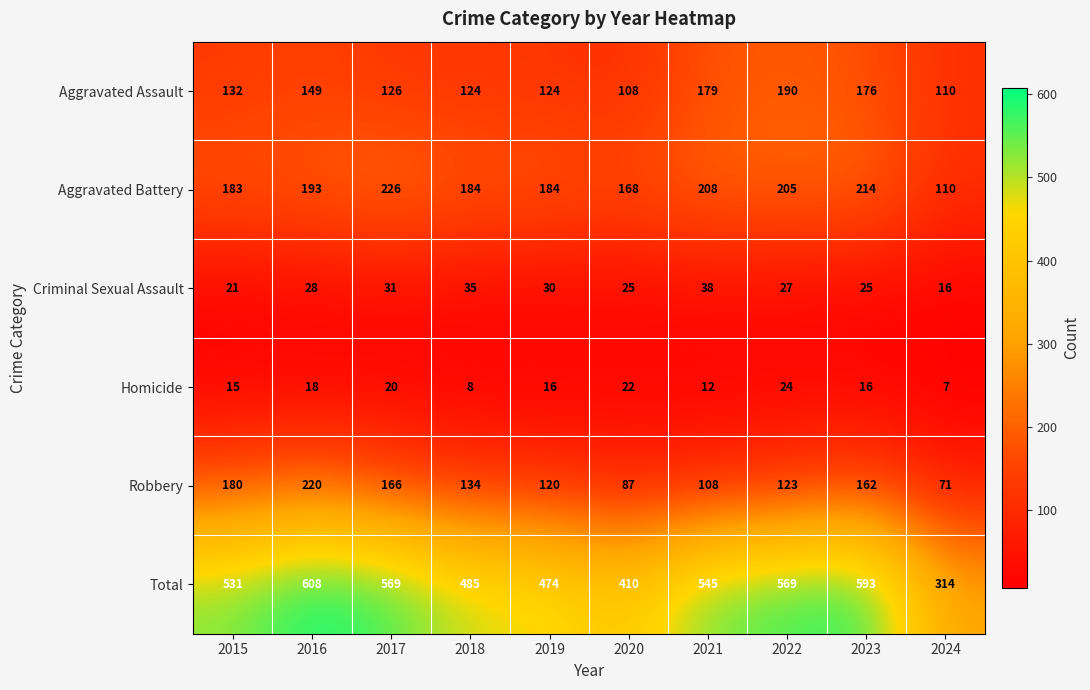

How many categories are shown in the chart?

10